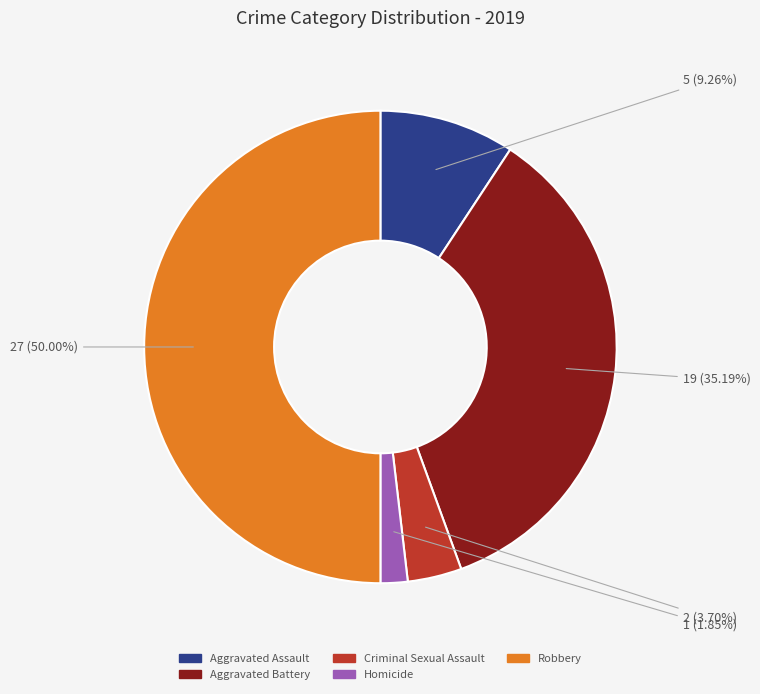

How many slices are in this pie chart?

5